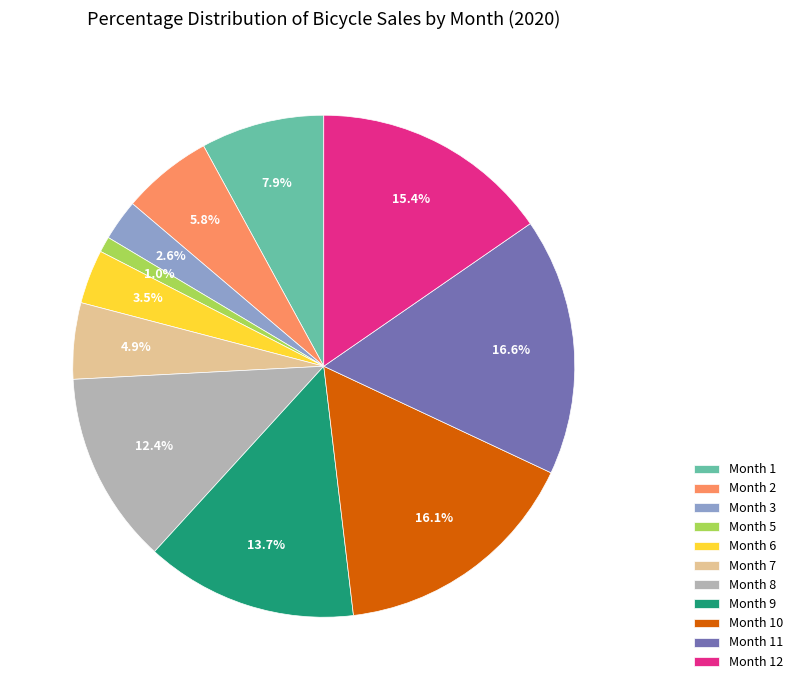

Do Month 7 and Month 9 together represent more than half of the pie?

No